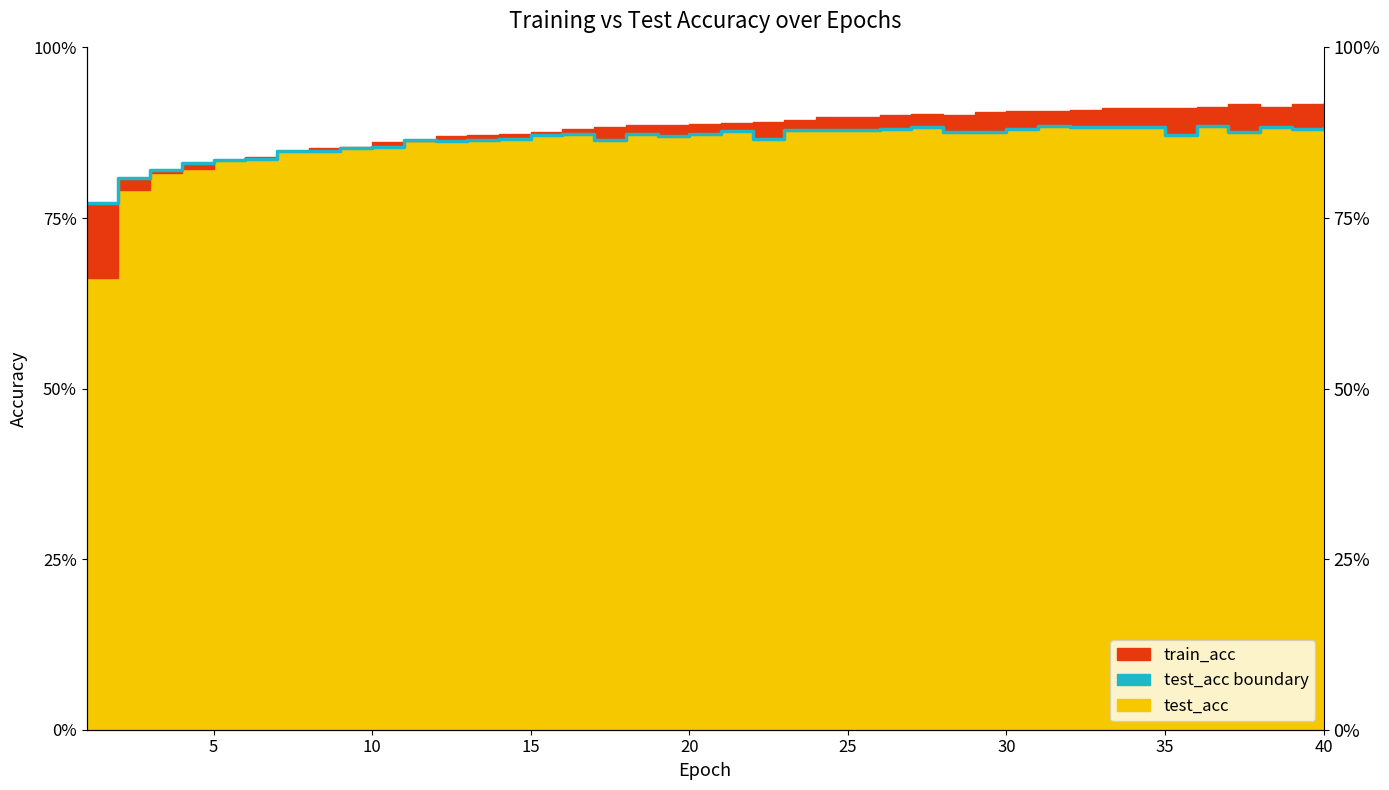

Reading right to left, extract all data points from this chart.

40=0.9	39=0.9	38=0.9	37=0.9	36=0.9	35=0.9	34=0.9	33=0.9	32=0.9	31=0.9	30=0.9	29=0.9	28=0.9	27=0.9	26=0.9	25=0.9	24=0.9	23=0.9	22=0.9	21=0.9	20=0.9	19=0.9	18=0.9	17=0.9	16=0.9	15=0.9	14=0.9	13=0.9	12=0.9	11=0.9	10=0.9	9=0.9	8=0.8	7=0.8	6=0.8	5=0.8	4=0.8	3=0.8	2=0.8	1=0.8